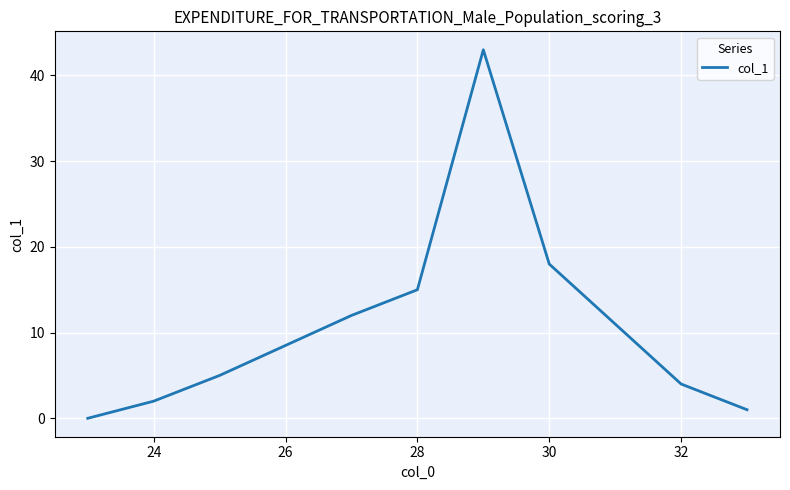

What is the maximum value shown in the chart?

43